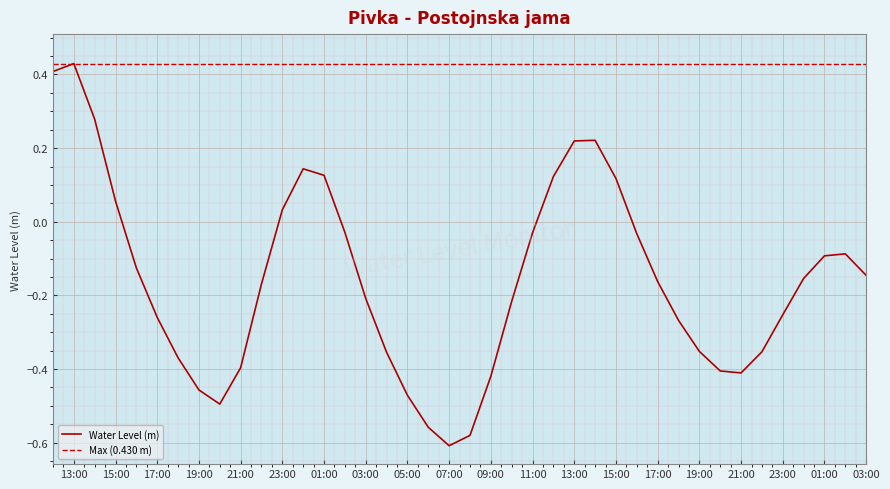

Is it true that the value at 2023-03-29 12:00:00 is 0.2?

False